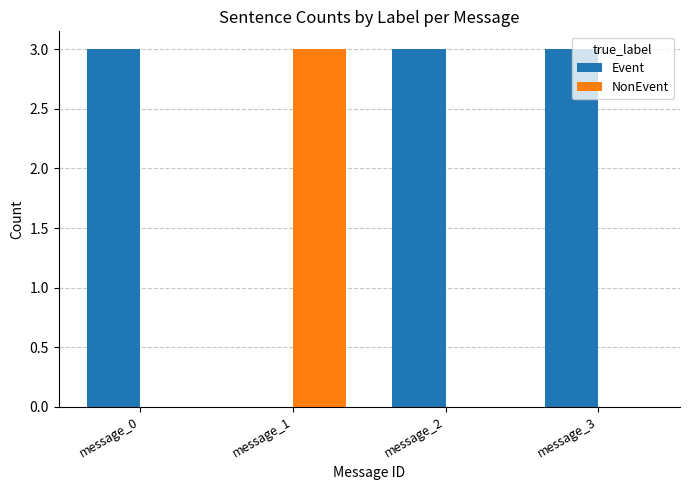

What is the highest value of the NonEvent series?

3